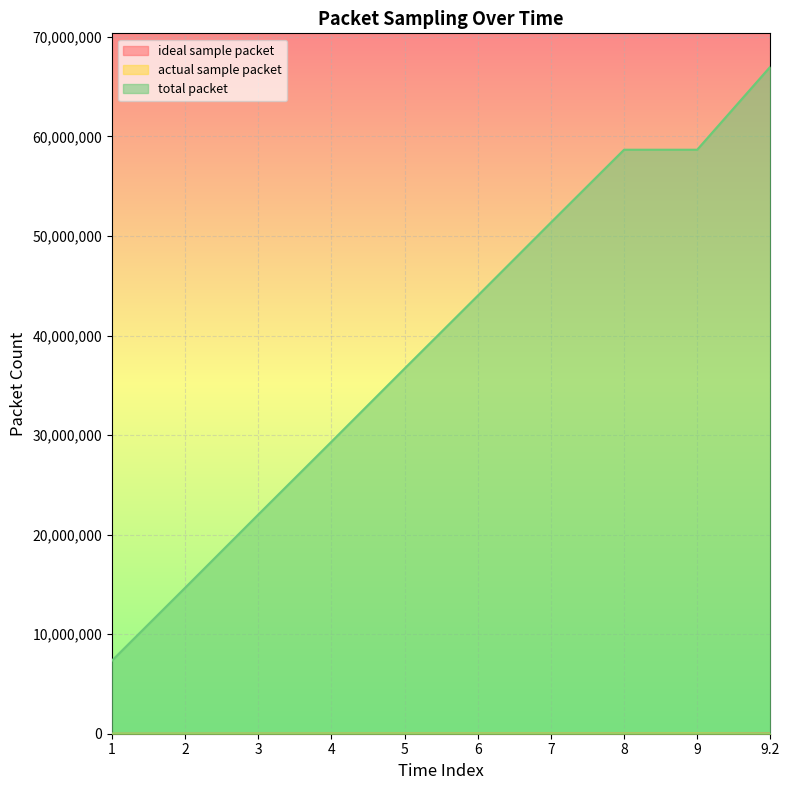

True or false: ideal sample packet and actual sample packet cross at least once.

False